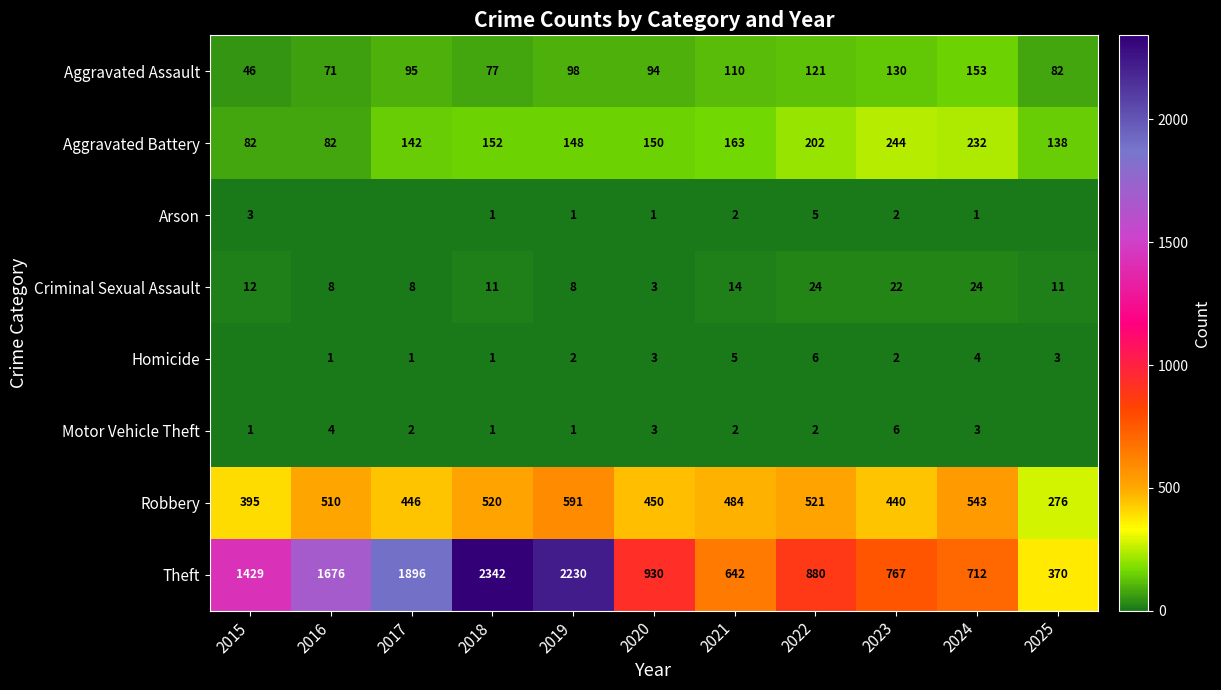

Between 2022 and 2023, which series saw the biggest shift?

Theft